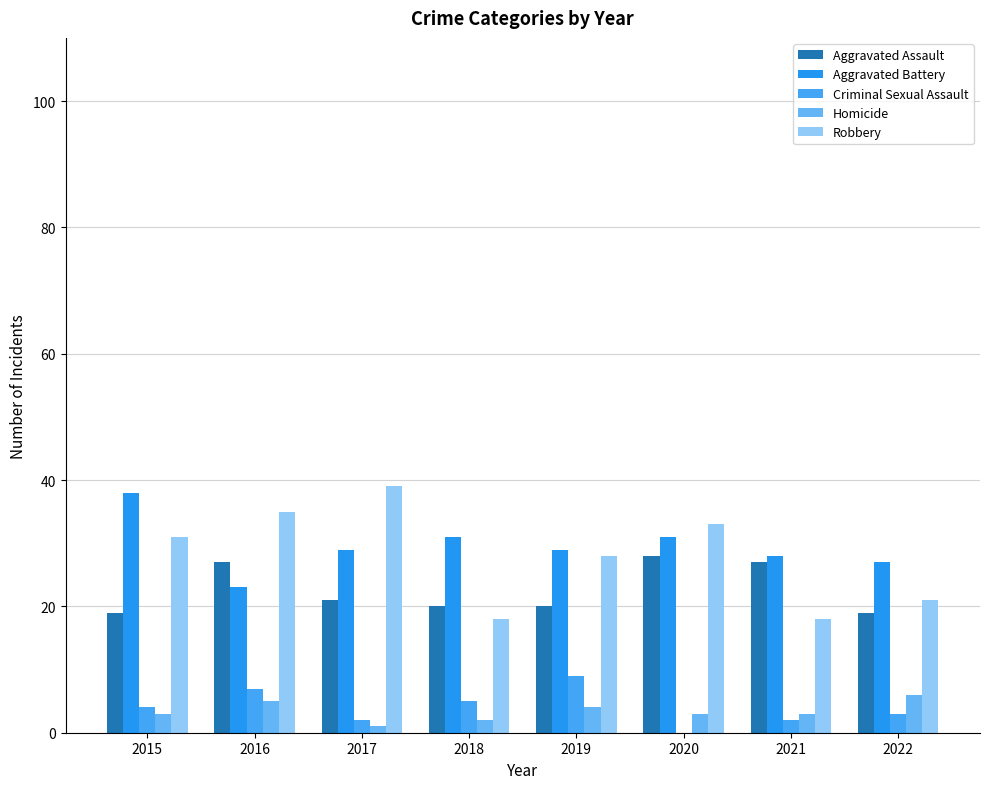

Reading left to right, what are all the values shown in this chart?

Aggravated Assault: 2015=19	2016=27	2017=21	2018=20	2019=20	2020=28	2021=27	2022=19
Aggravated Battery: 2015=38	2016=23	2017=29	2018=31	2019=29	2020=31	2021=28	2022=27
Criminal Sexual Assault: 2015=4	2016=7	2017=2	2018=5	2019=9	2020=0	2021=2	2022=3
Homicide: 2015=3	2016=5	2017=1	2018=2	2019=4	2020=3	2021=3	2022=6
Robbery: 2015=31	2016=35	2017=39	2018=18	2019=28	2020=33	2021=18	2022=21